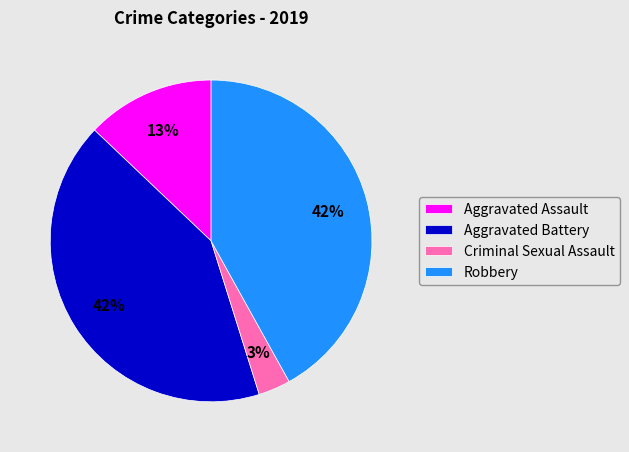

True or false: Robbery accounts for 42% of the total.

True